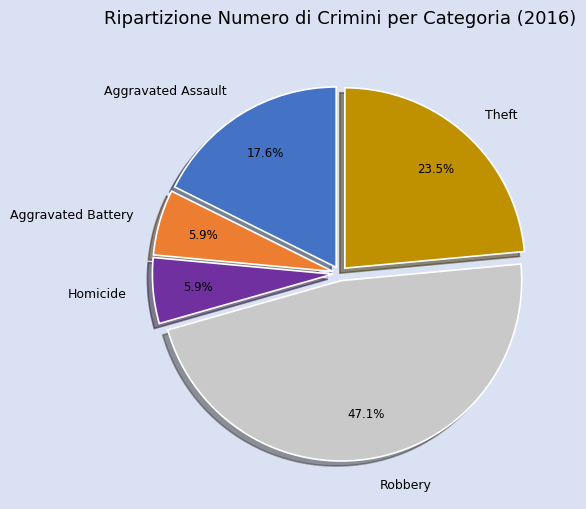

What portion of the pie excludes Homicide?

94.1%